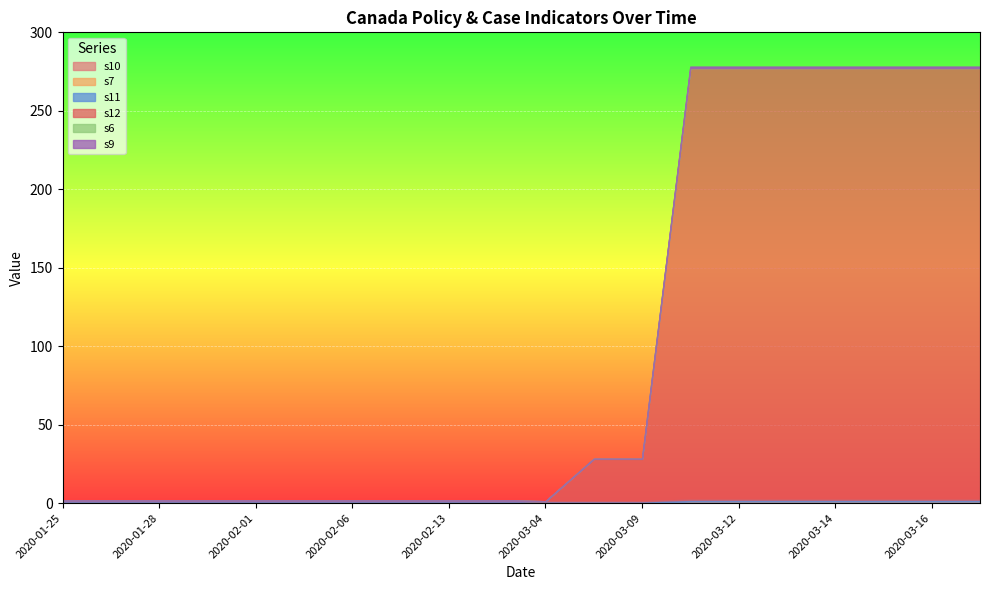

Count the number of data series in this chart.

6